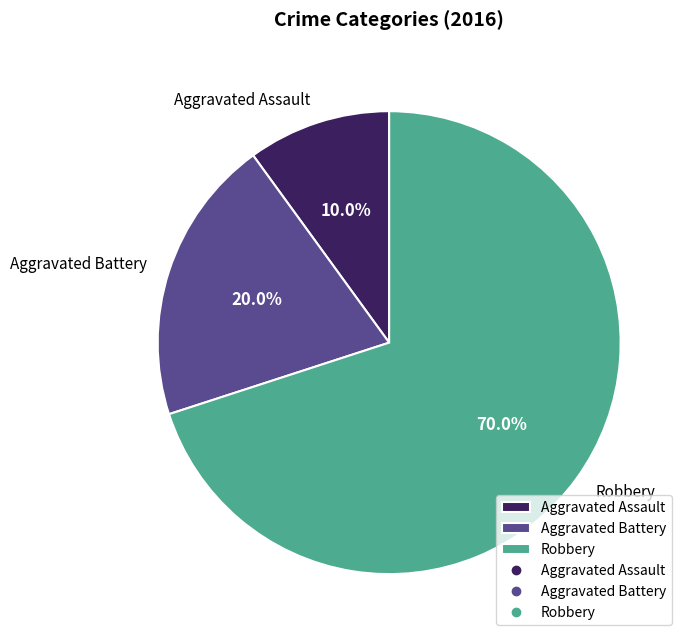

Rank the categories by value from lowest to highest.

Aggravated Assault, Aggravated Battery, Robbery